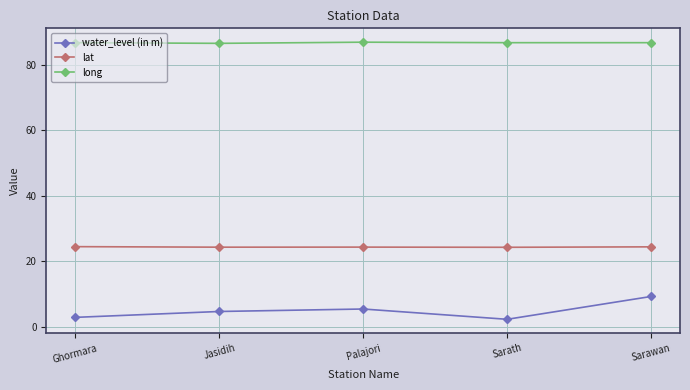

Rank the series by their average value, from highest to lowest.

long, lat, water_level (in m)